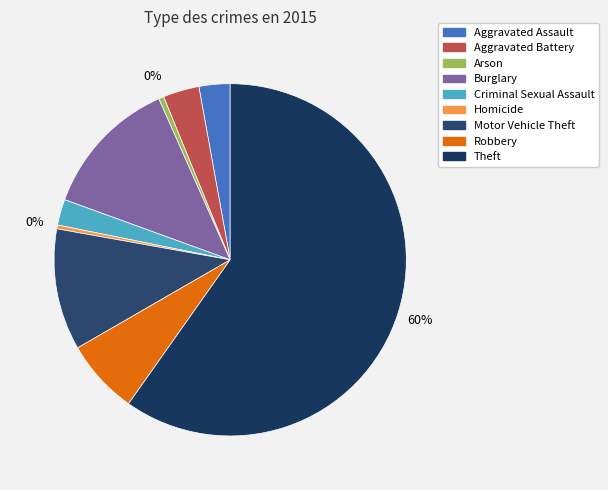

Which slice represents more than half of the pie?

Theft